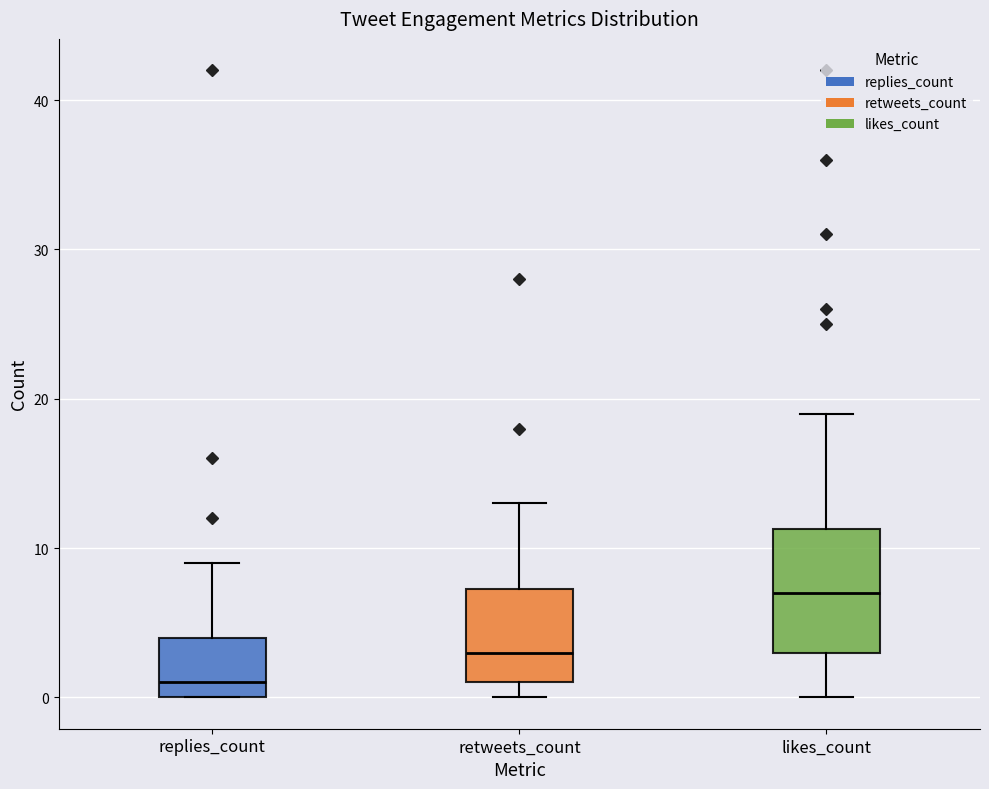

Which box has the lowest median line?

replies_count